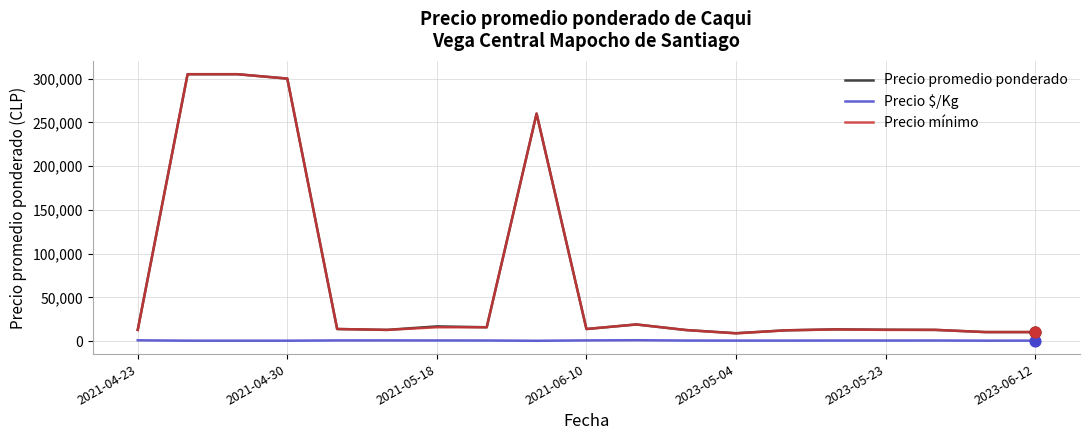

True or false: Precio $/Kg and Precio mínimo intersect in this chart.

False